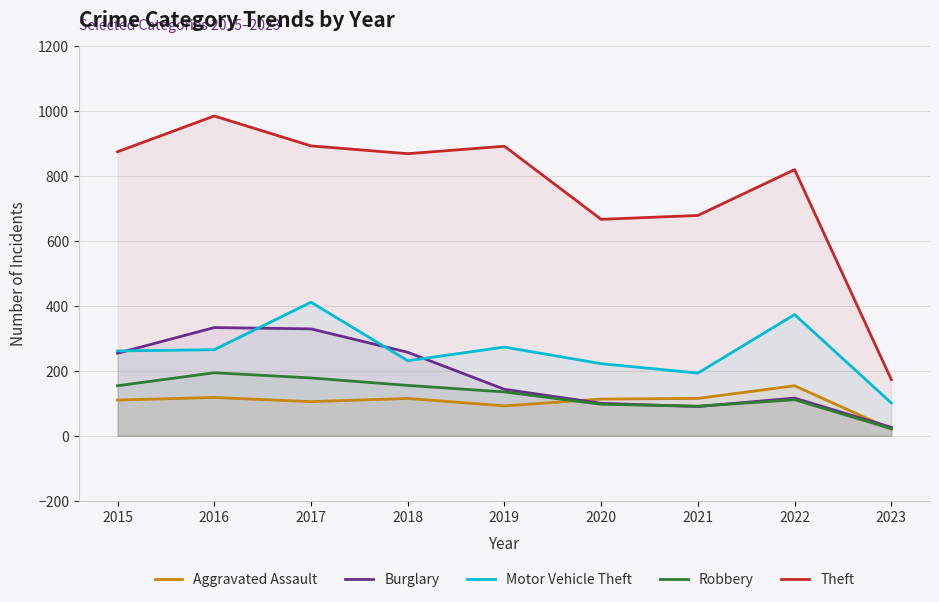

True or false: Aggravated Assault and Motor Vehicle Theft cross at least once.

False